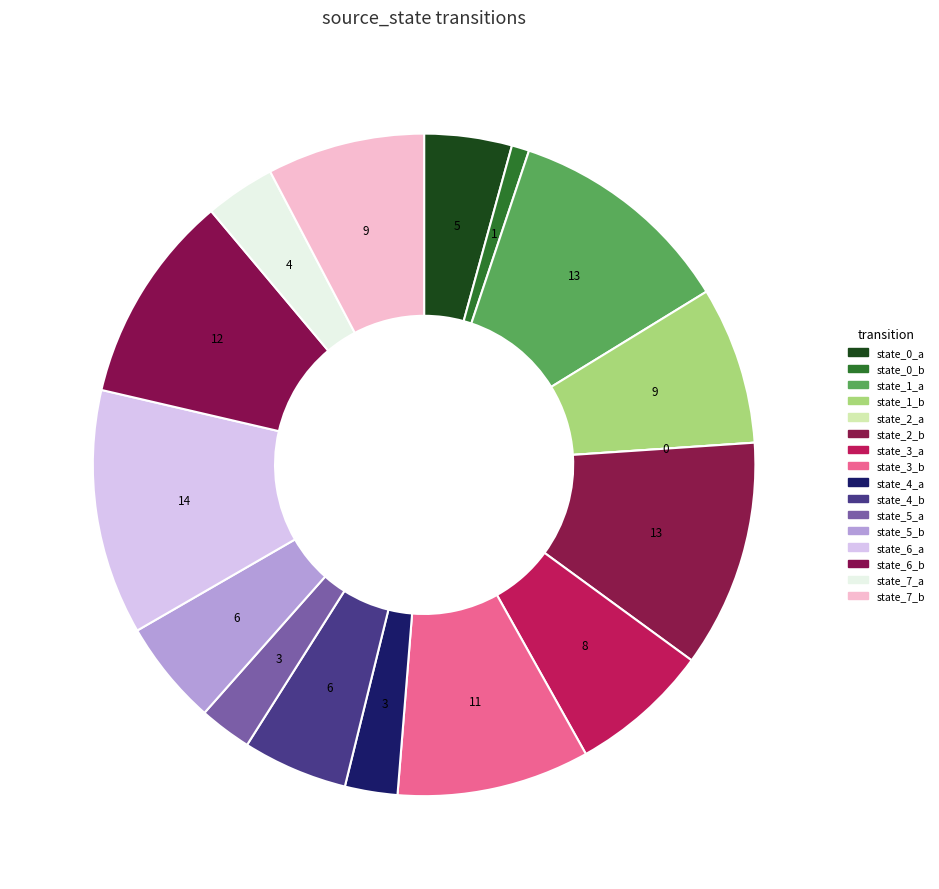

What is the smallest slice in the pie chart?

state_2_a